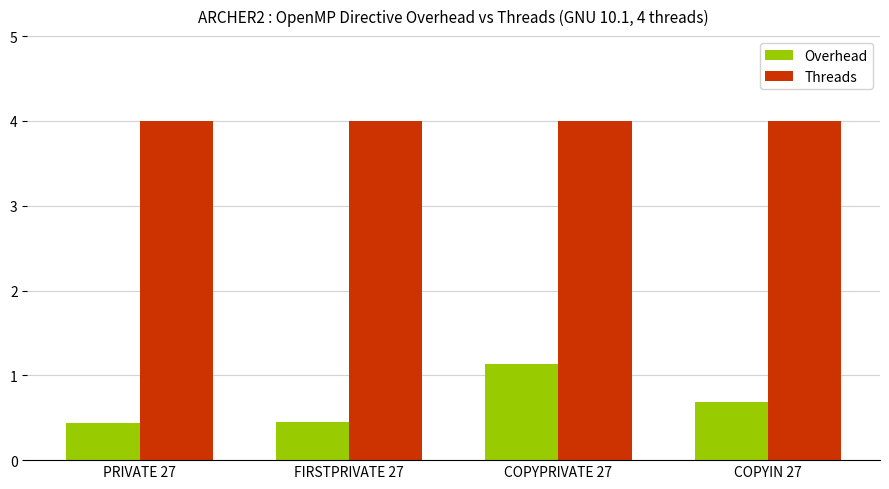

Is the value of Threads at COPYPRIVATE 27 greater than the value of Overhead at FIRSTPRIVATE 27?

Yes